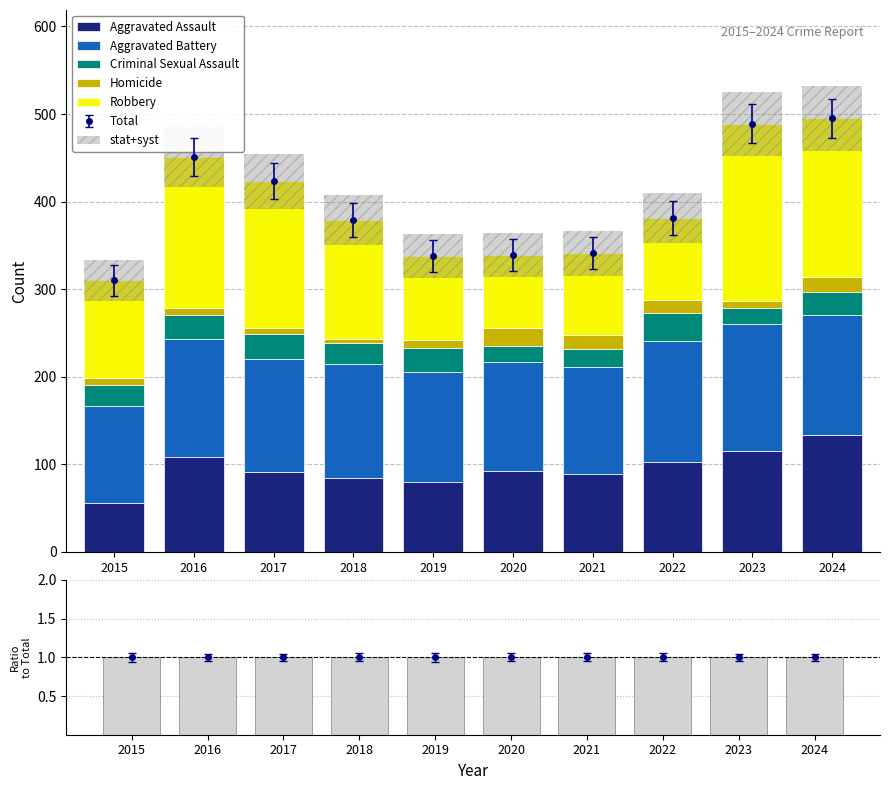

True or false: Homicide has a value of 9 at 2019.

True